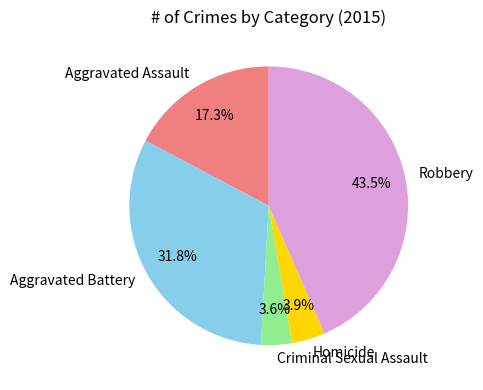

How many slices are in this pie chart?

5